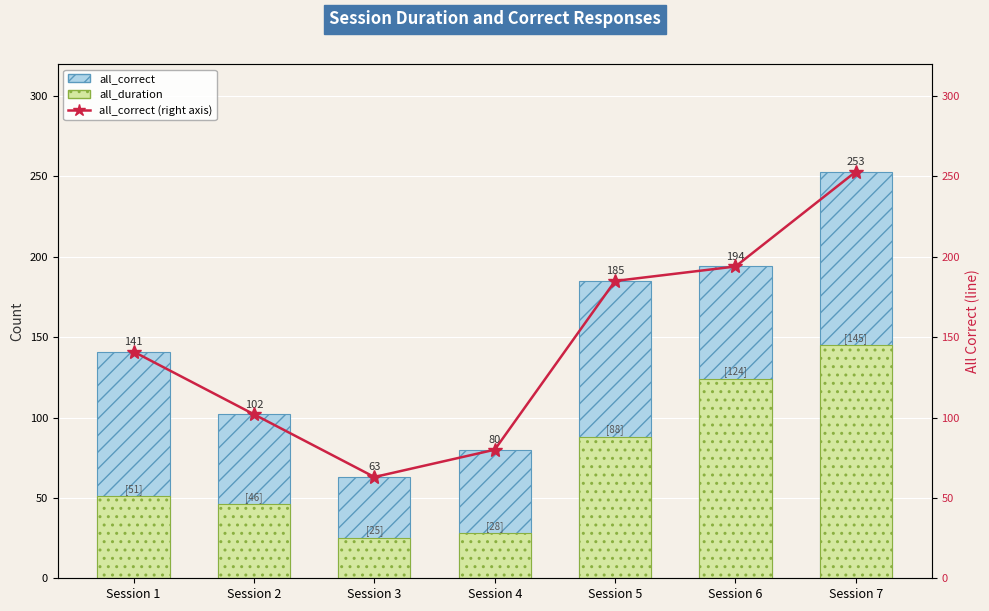

At how many categories does at least one series exceed 101?

5